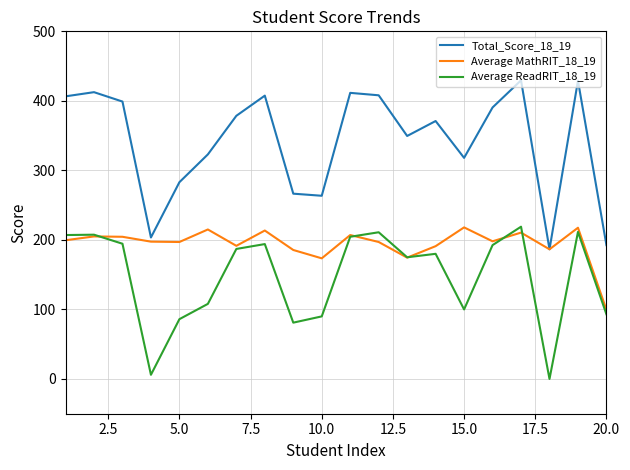

Count the number of data series in this chart.

3